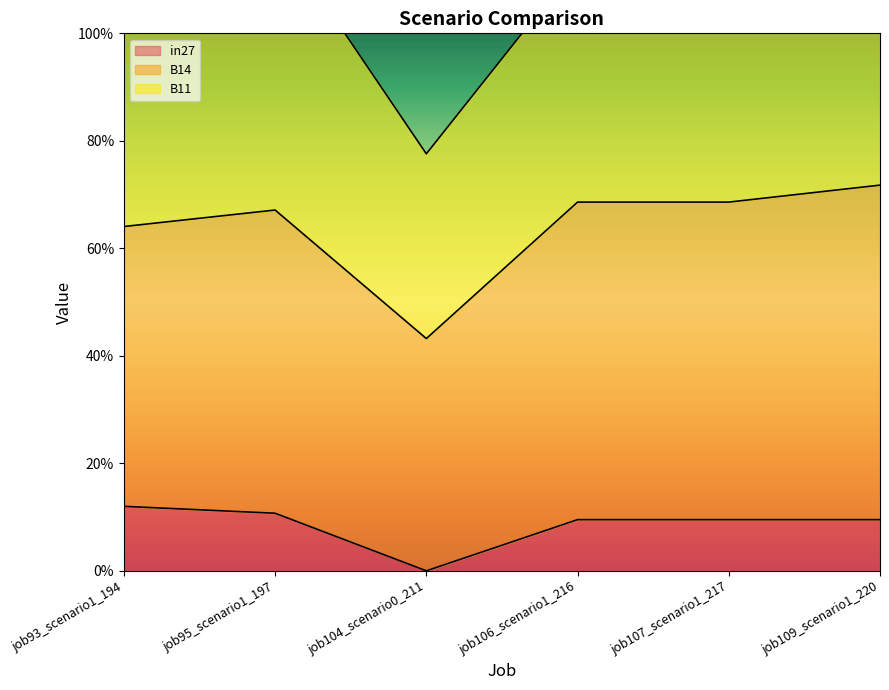

Which has a higher value, job107_scenario1_217 or job106_scenario1_216?

job107_scenario1_217